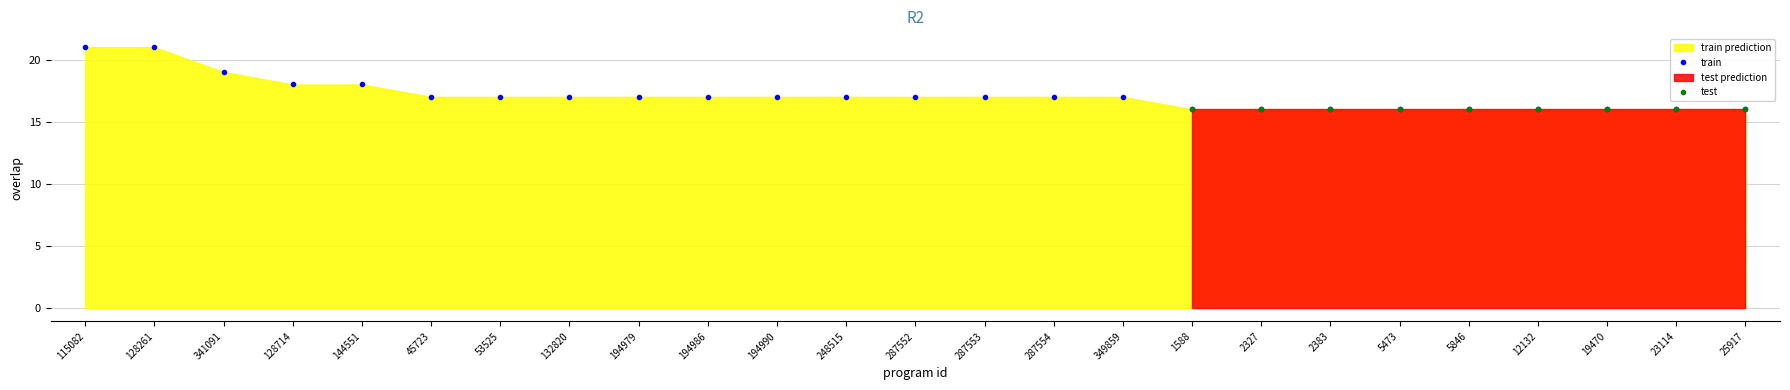

How many data points are less than 17?

9